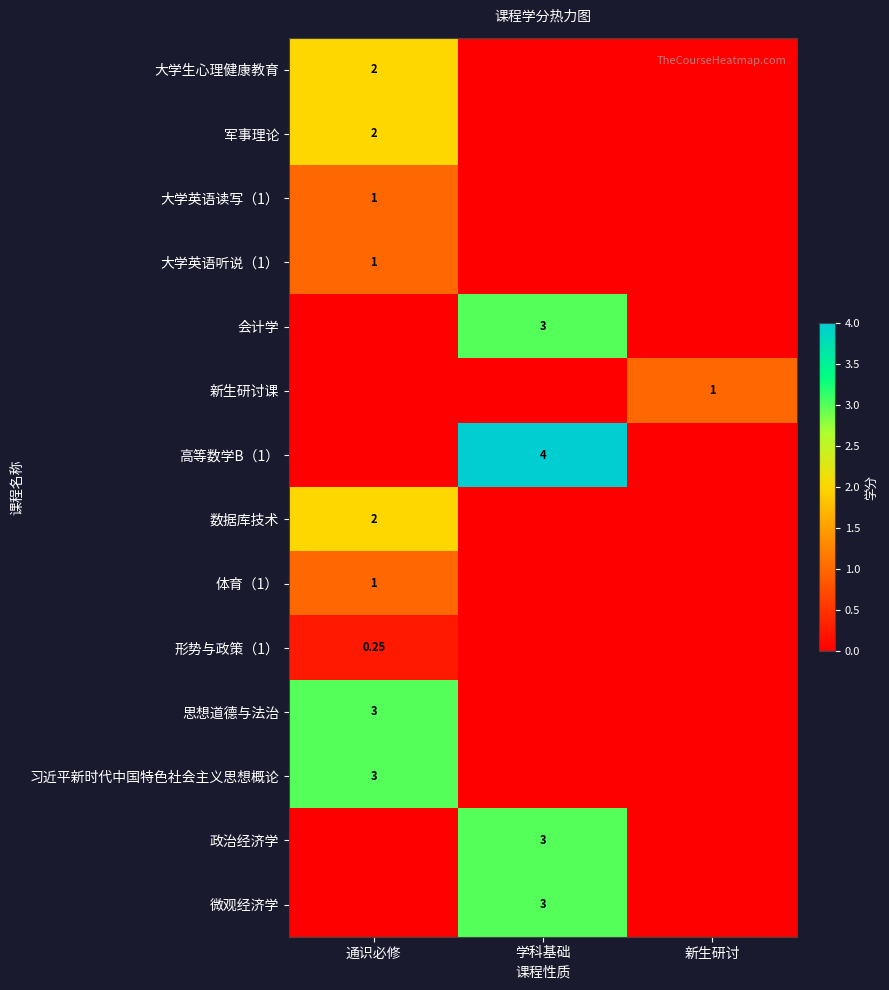

True or false: 形势与政策（1） has a value of 0.2 at 通识必修.

True